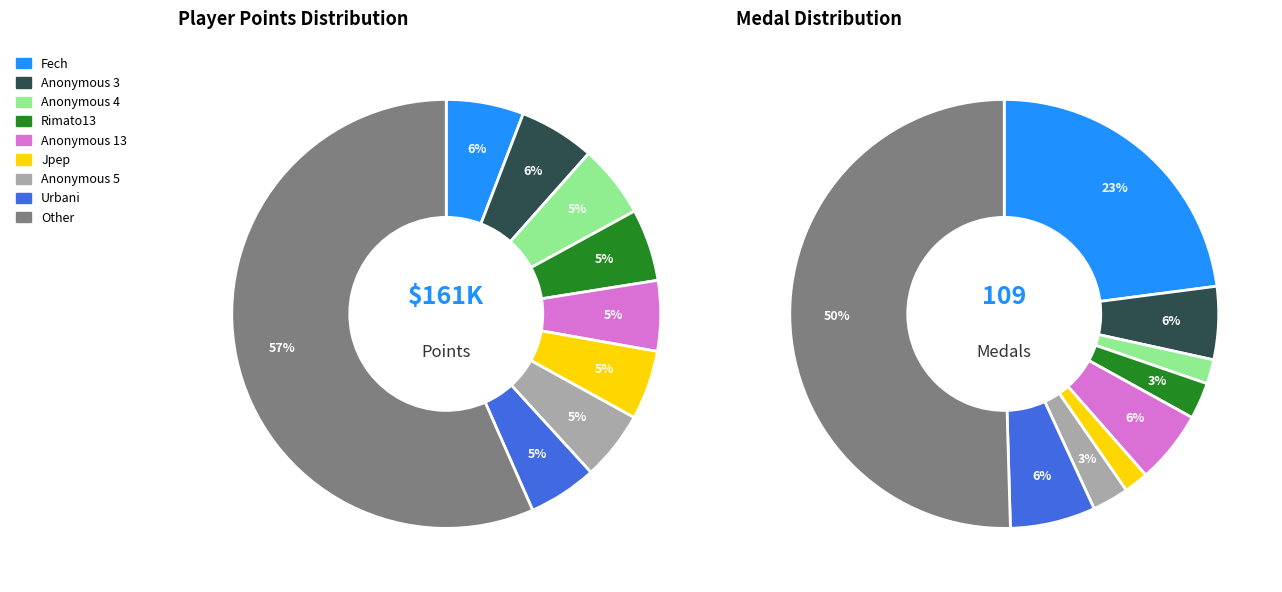

To the nearest percent, what percentage of the pie is Anonymous 4?

2%